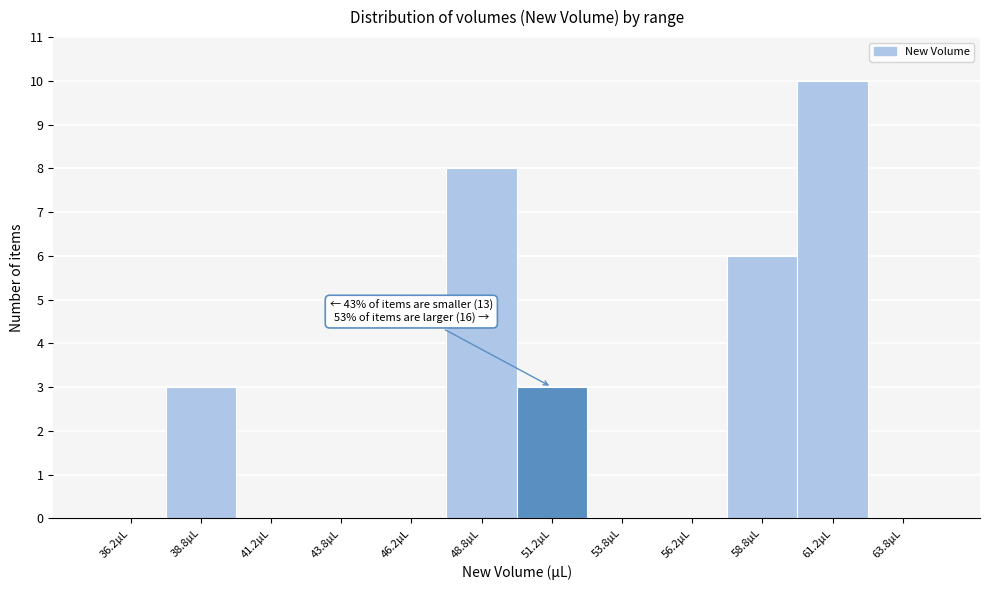

Over which range of the x-axis is the bar tallest?

60.0 to 62.5